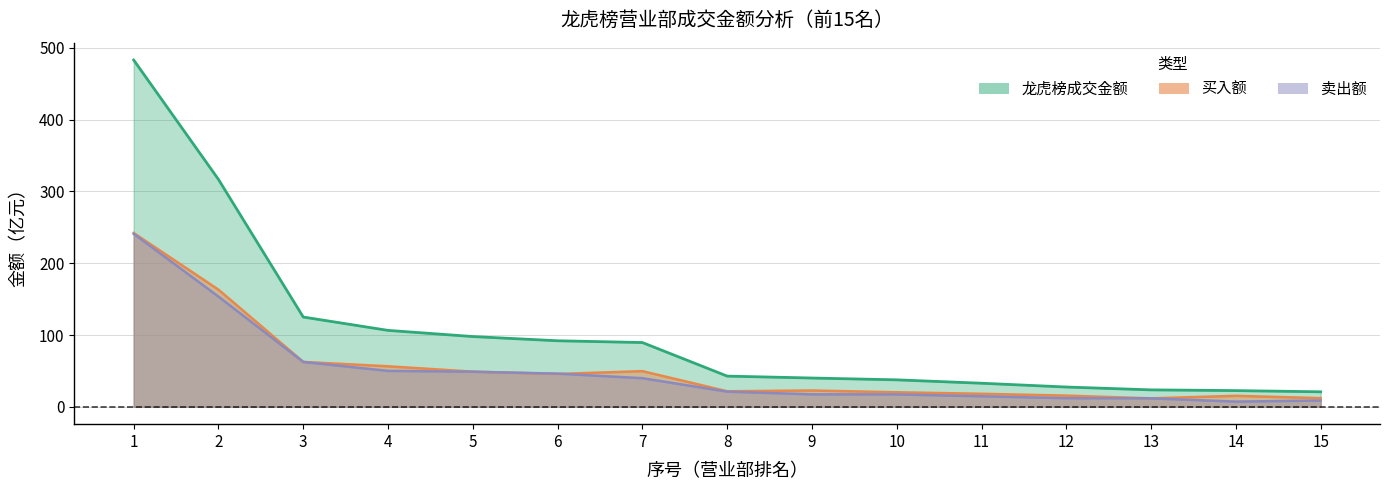

What is the sum of all 买入额 values?

806.3